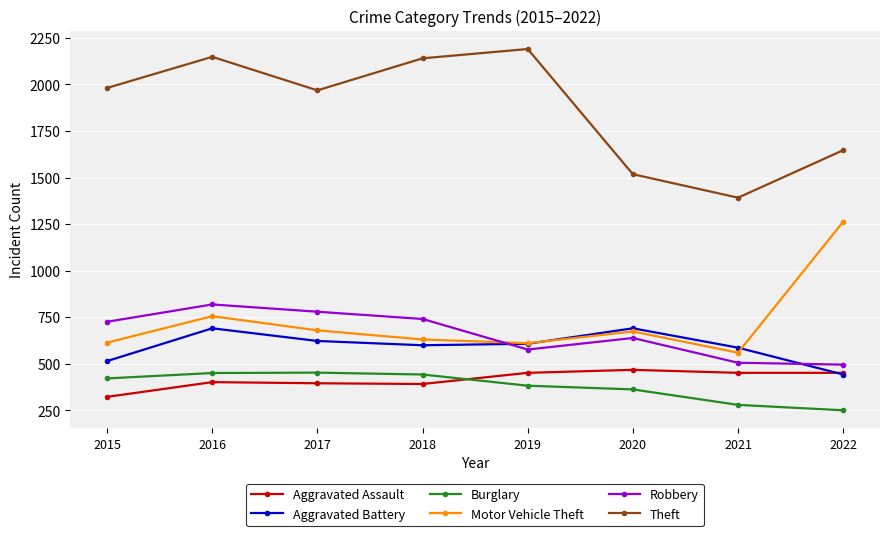

Which series changed the most between 2020 and 2022?

Motor Vehicle Theft